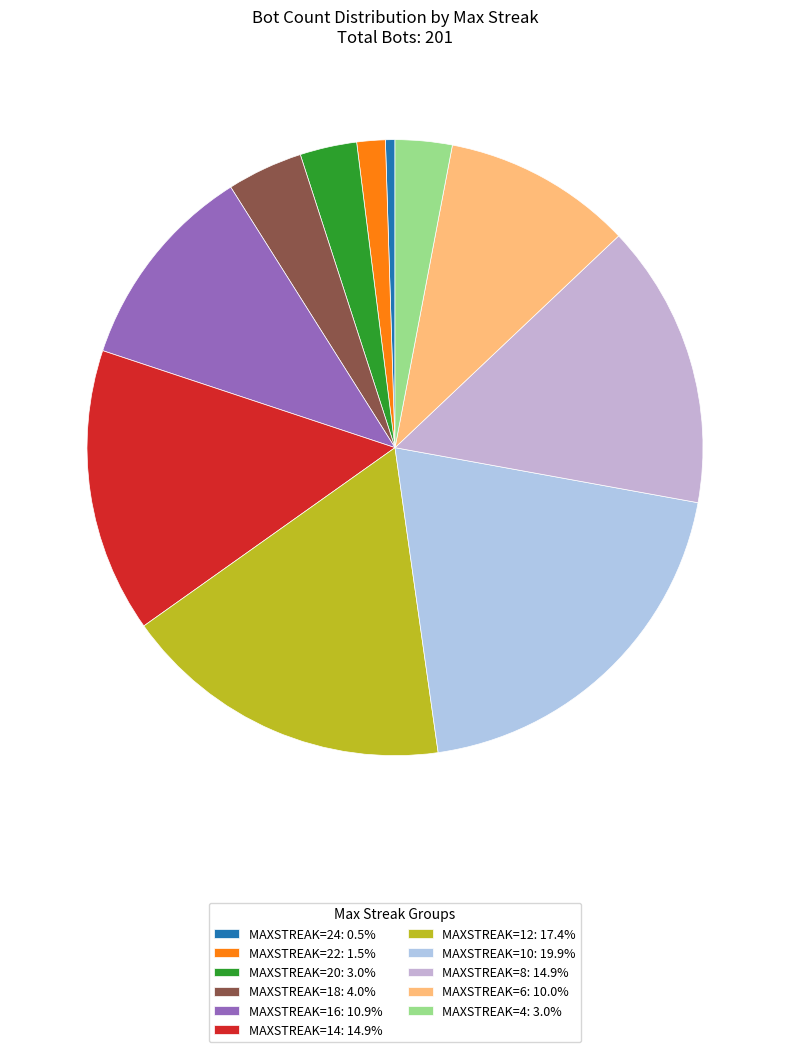

How many slices are in this pie chart?

11